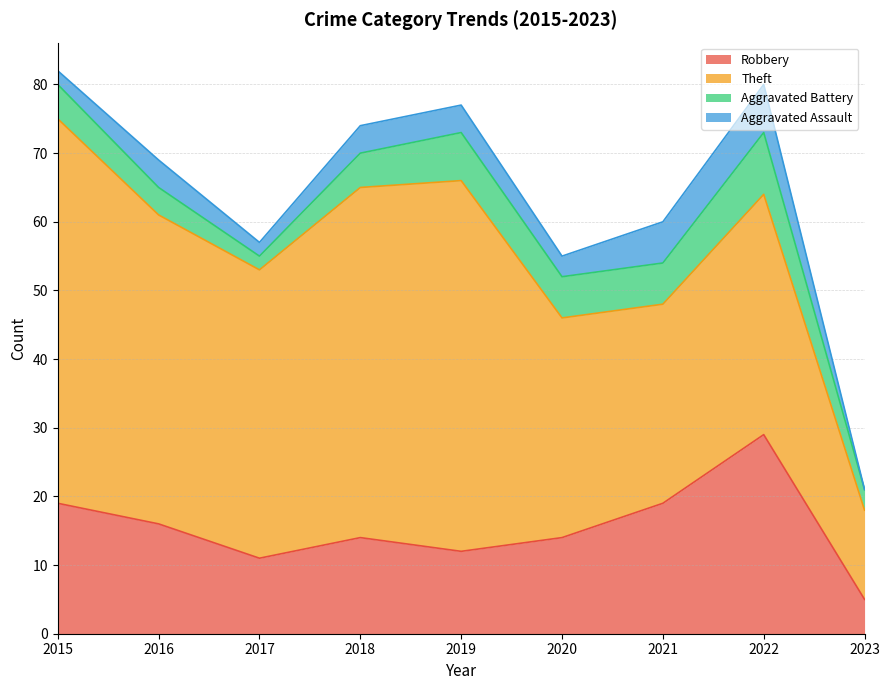

Does the chart display data point markers on the line(s)?

No